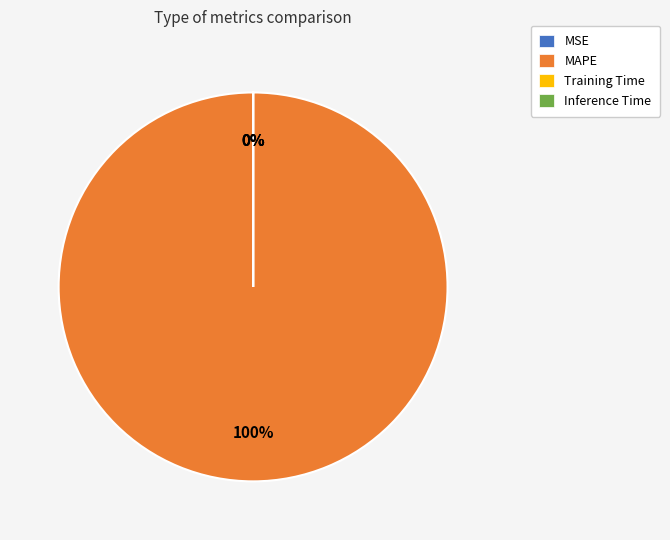

Rank the categories by value from lowest to highest.

MSE, Inference Time, Training Time, MAPE